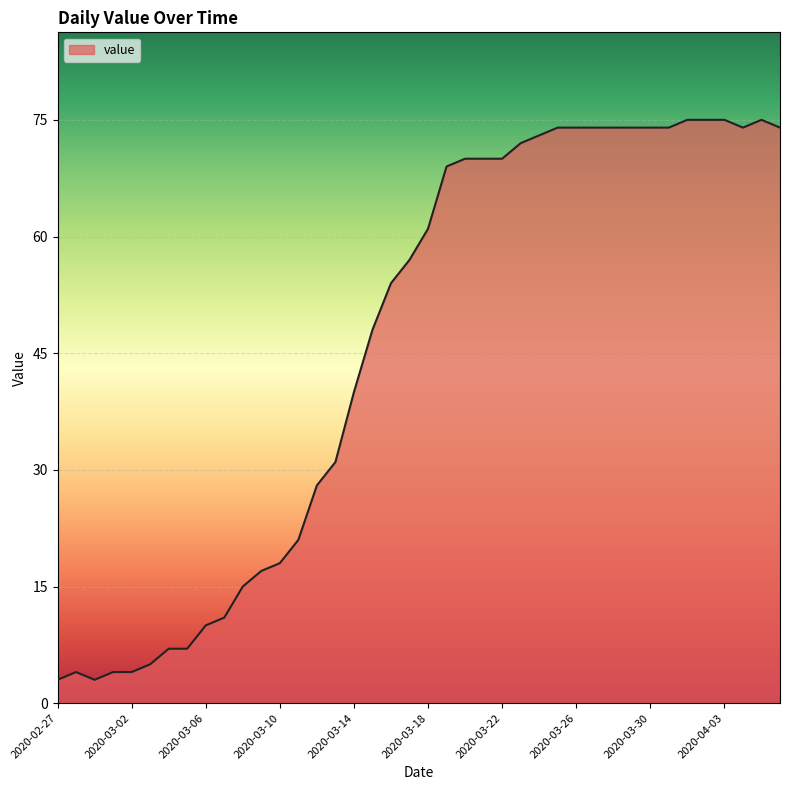

What is the smallest value displayed?

3